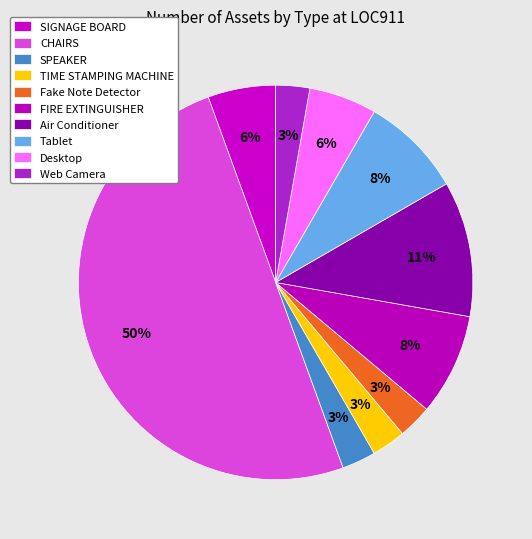

What percentage is the Fake Note Detector slice, to the nearest percent?

3%